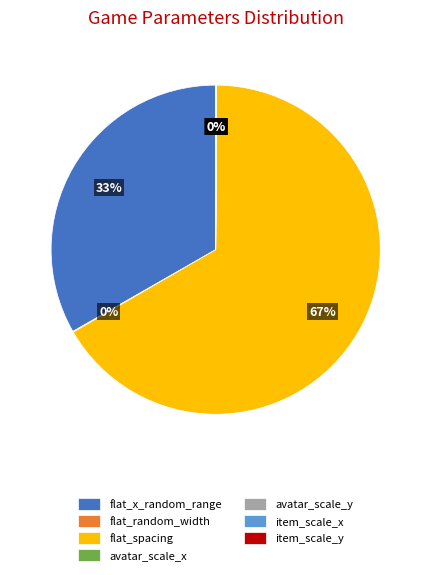

What is the majority slice?

flat_spacing